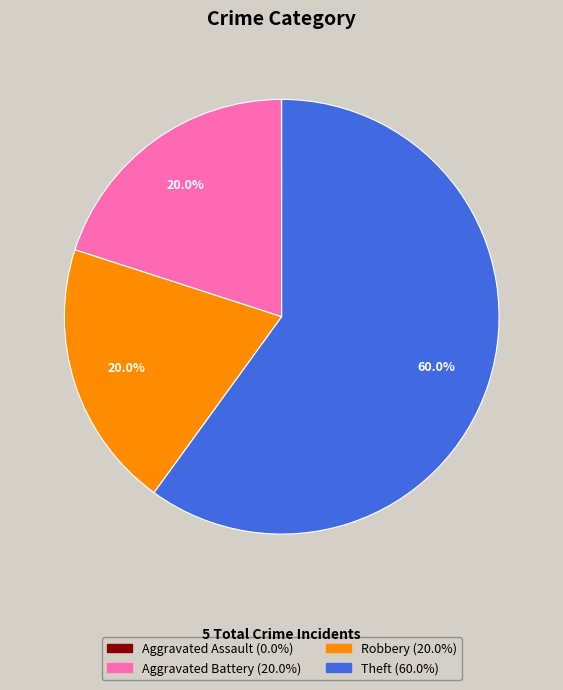

Which slice is the largest?

Theft